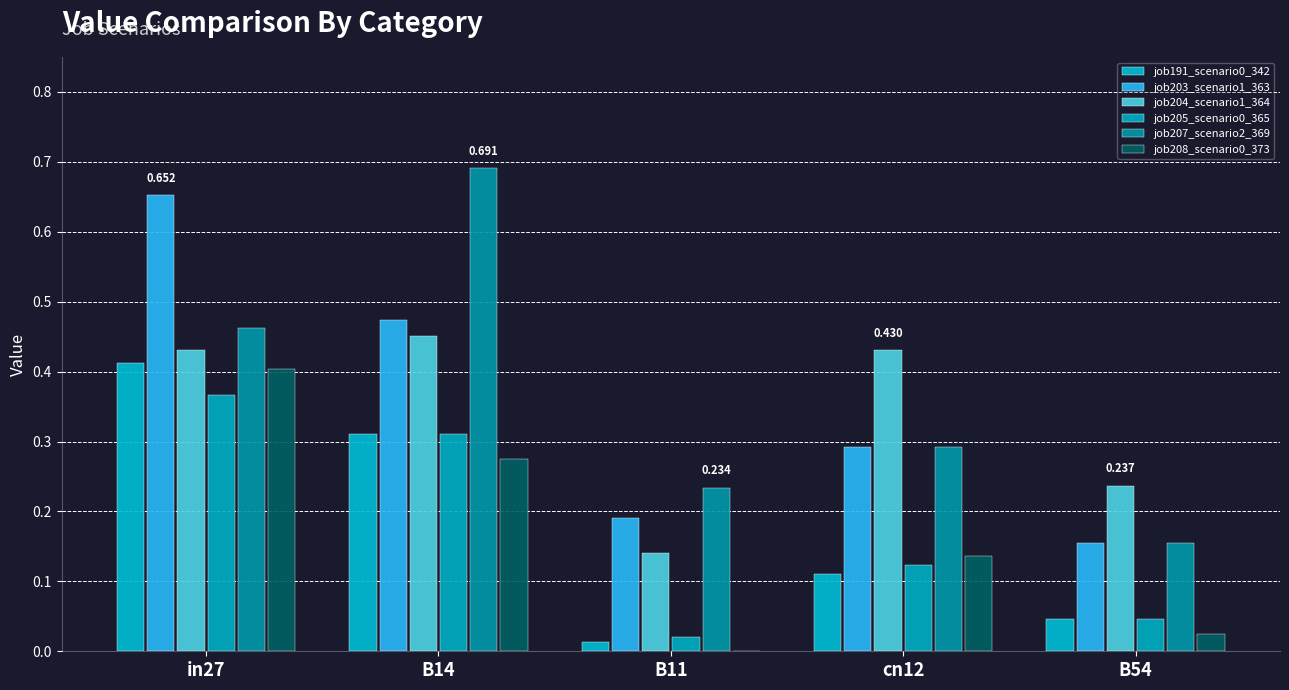

What is the label of the 4th bar from the right?

B14